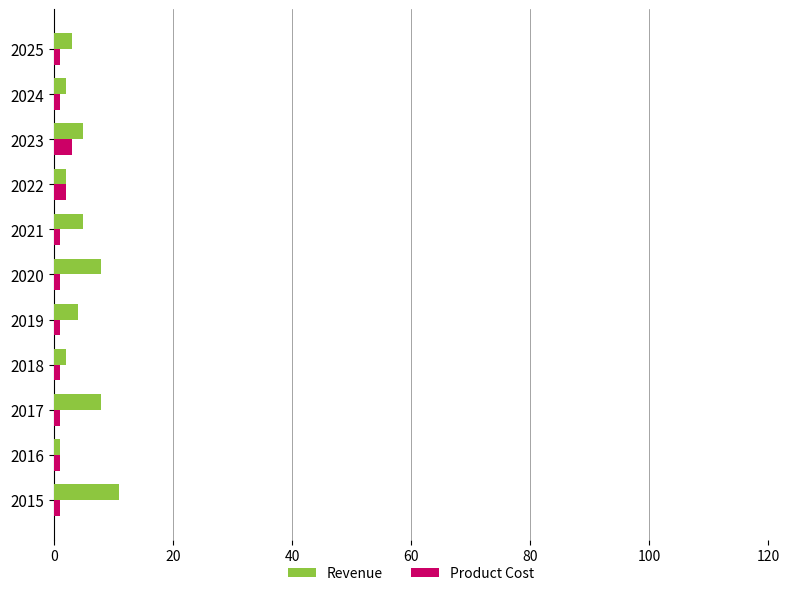

What is the average value of the Product Cost series?

1